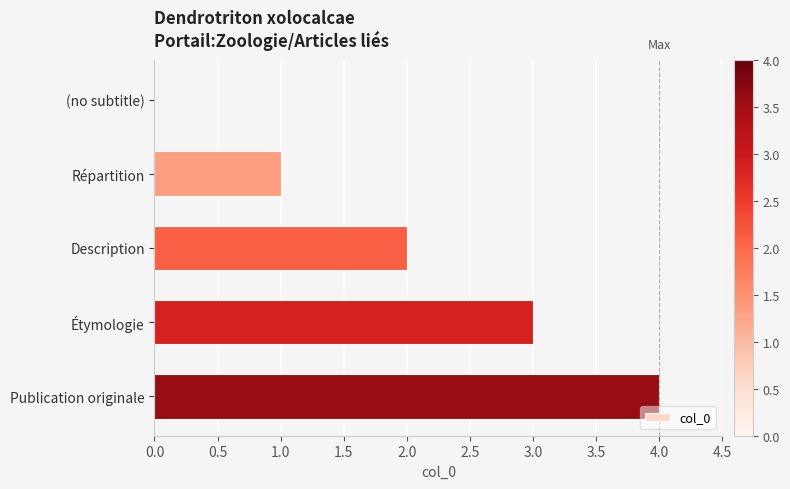

What is the change in value from (no subtitle) to Étymologie?

+3